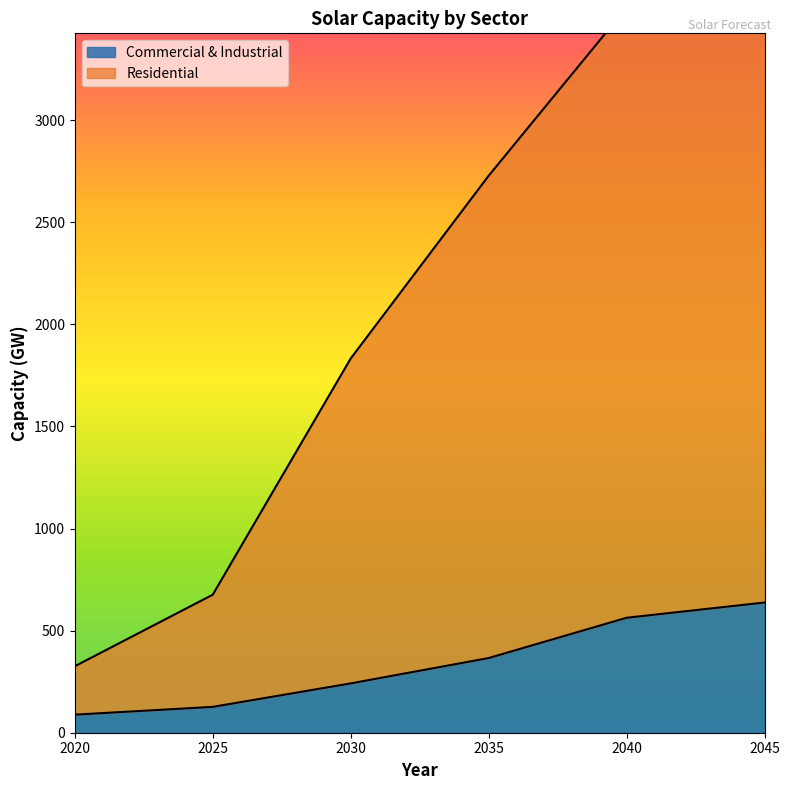

Is the value of Residential at 2020 greater than the value of Commercial & Industrial at 2025?

Yes